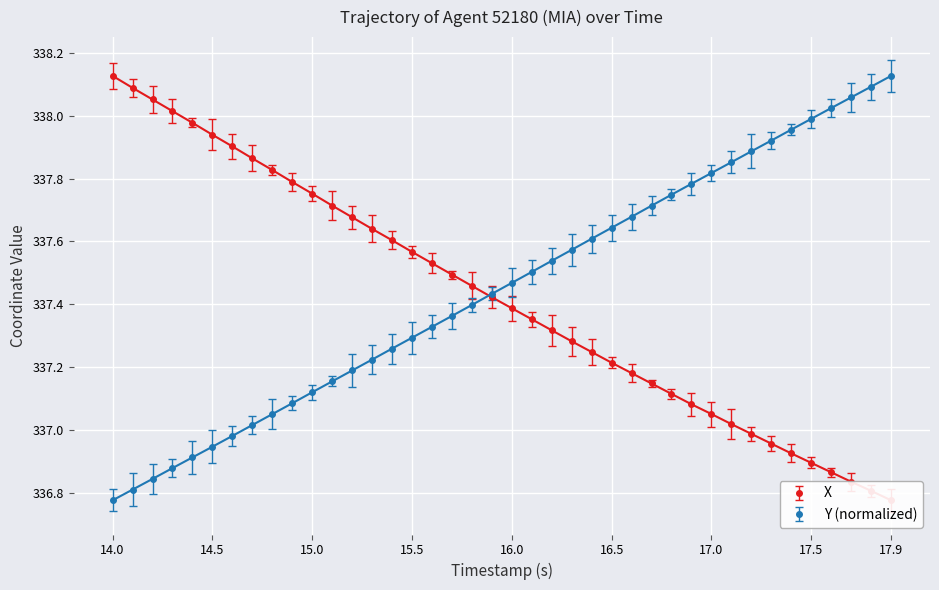

Which series has the largest range (max minus min)?

X